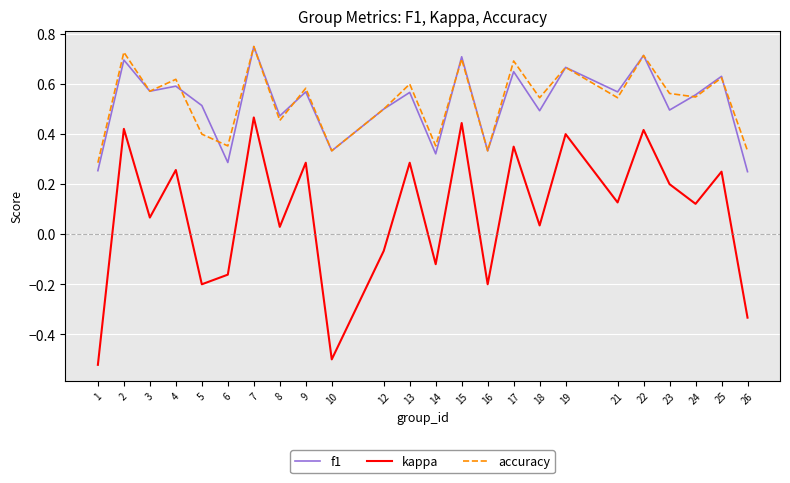

What is the difference between the maximum and minimum values in the kappa series?

1.0